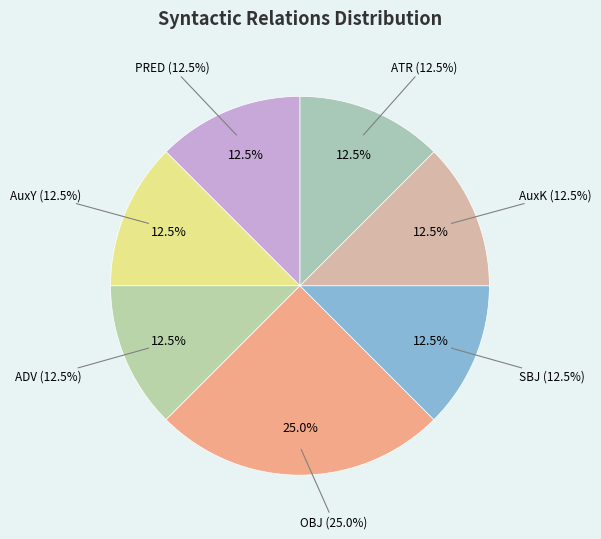

Is it true that ATR is 2% of the pie?

False